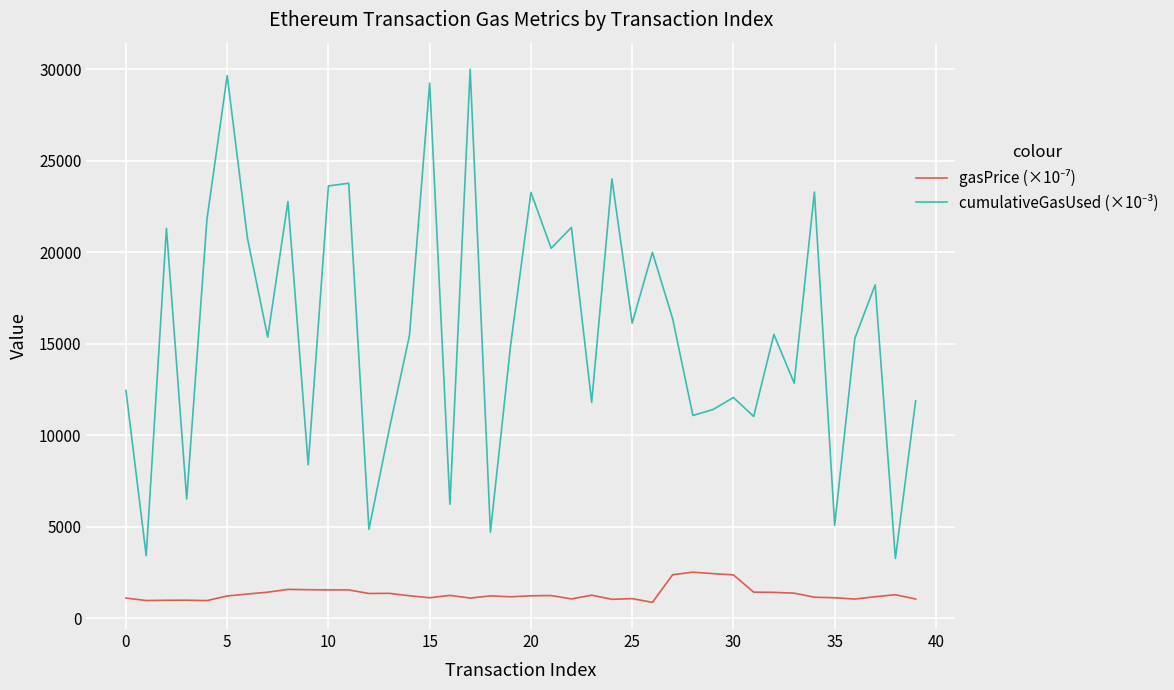

How many categories are shown in the chart?

40